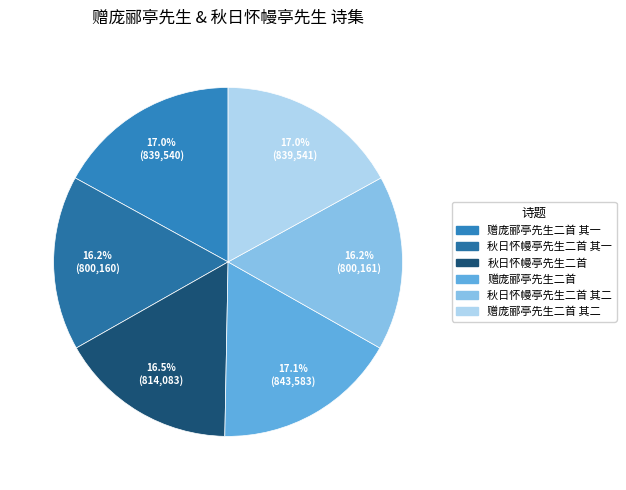

Count the number of slices in the pie.

6